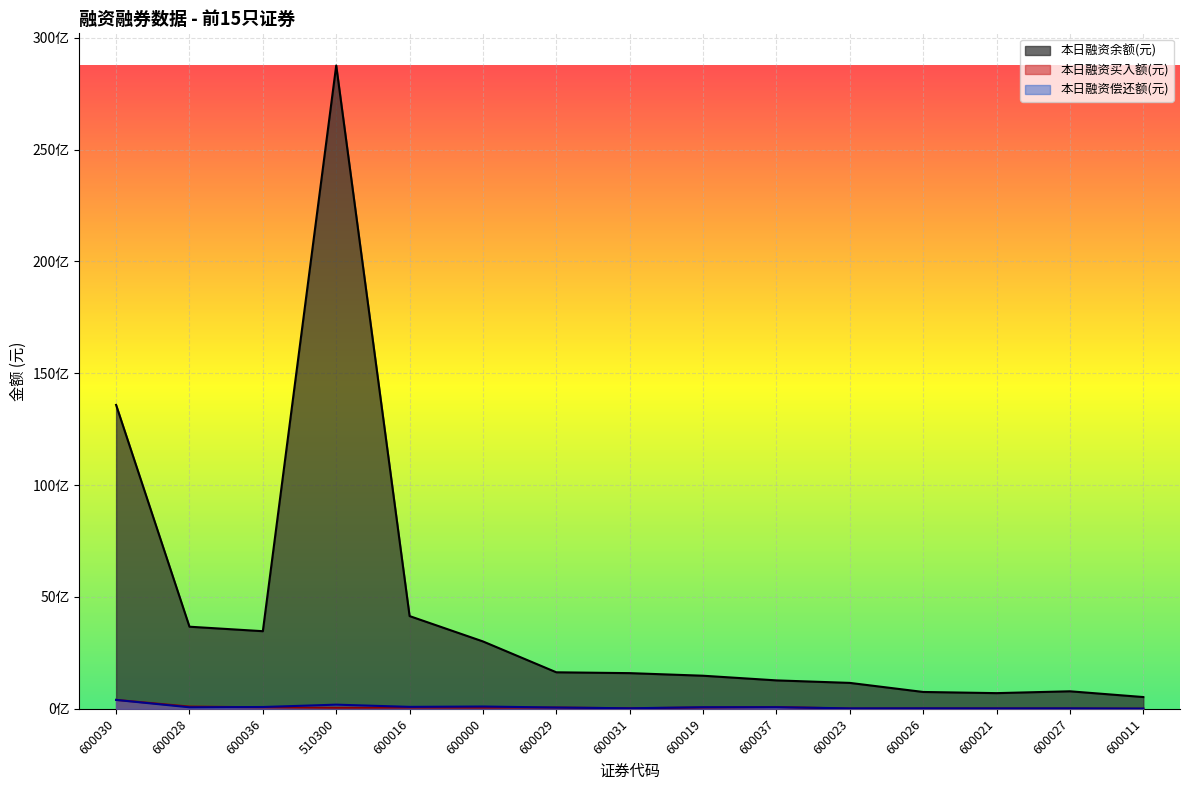

What is the sum of the 本日融资买入额(元) values at 600028 and 600029?

158544901